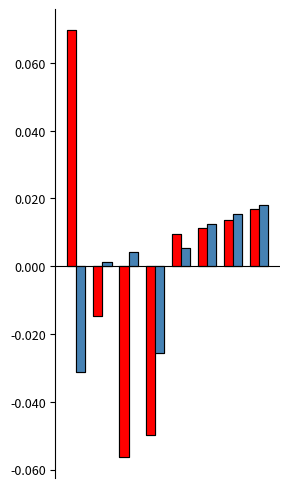

How many data points in Education Change are above 0?

6